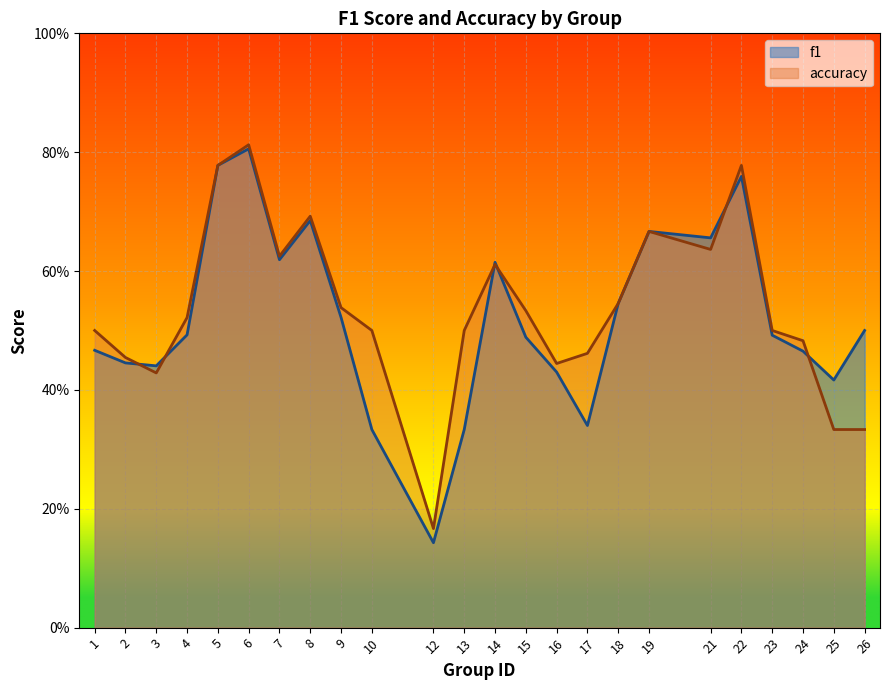

What is the minimum value for f1?

0.1